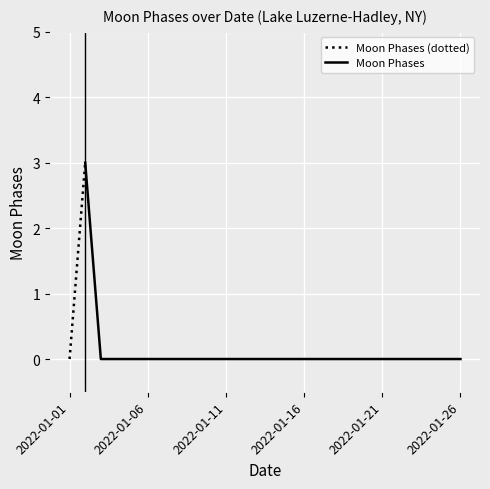

List the labels in order of value, smallest first.

2022-01-01, 2022-01-03, 2022-01-04, 2022-01-05, 2022-01-06, 2022-01-07, 2022-01-08, 2022-01-09, 2022-01-10, 2022-01-11, 2022-01-12, 2022-01-13, 2022-01-14, 2022-01-15, 2022-01-16, 2022-01-17, 2022-01-18, 2022-01-19, 2022-01-20, 2022-01-21, 2022-01-22, 2022-01-23, 2022-01-24, 2022-01-25, 2022-01-26, 2022-01-02